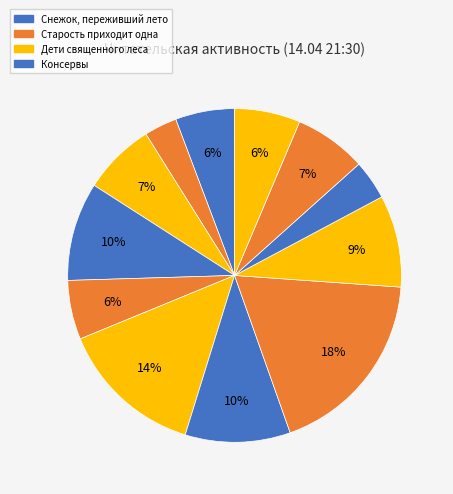

Rank the categories by value from highest to lowest.

Когда зацветает полынь, Иллюзион, Возвращение домой в СССР, Консервы, Л.Ю.К. - я не совсем твой отец., Дети священного леса, Дом соек, Спасти старика, Снежок, переживший лето, Поездка, Поющий дворецкий, Старость приходит одна